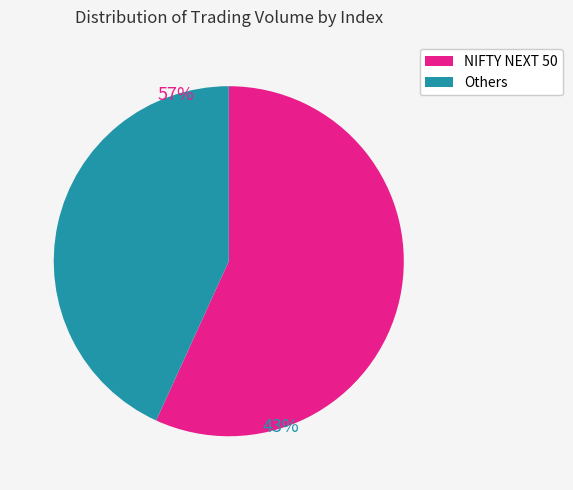

How many slices are in this pie chart?

2